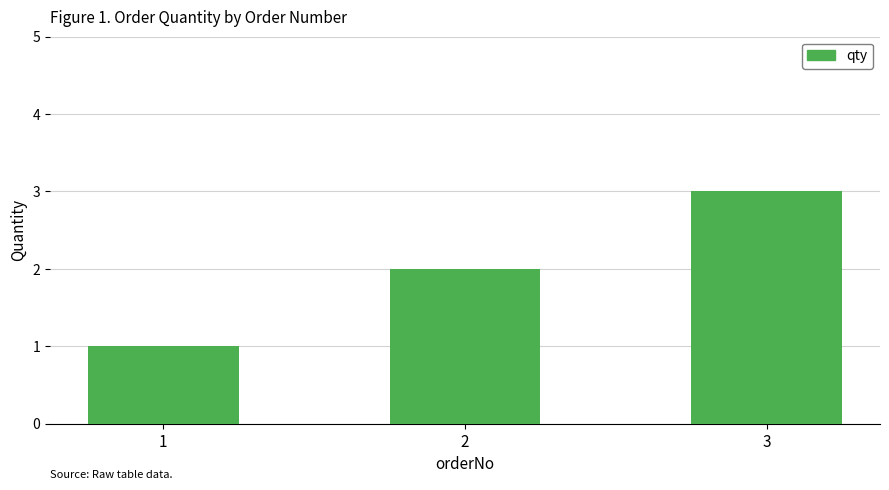

Does the chart contain any negative values?

No